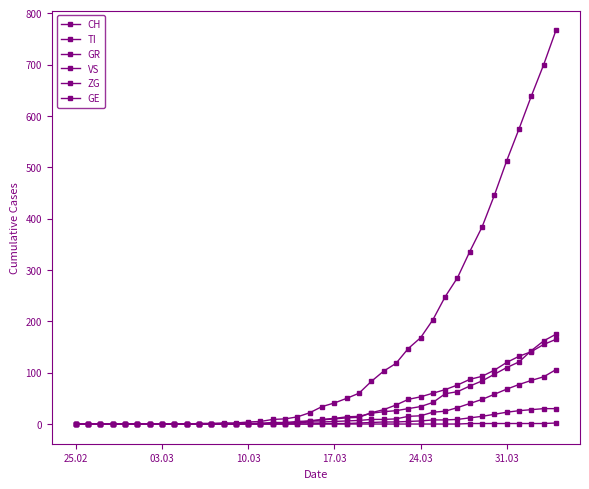

What is the average value of the CH series?

149